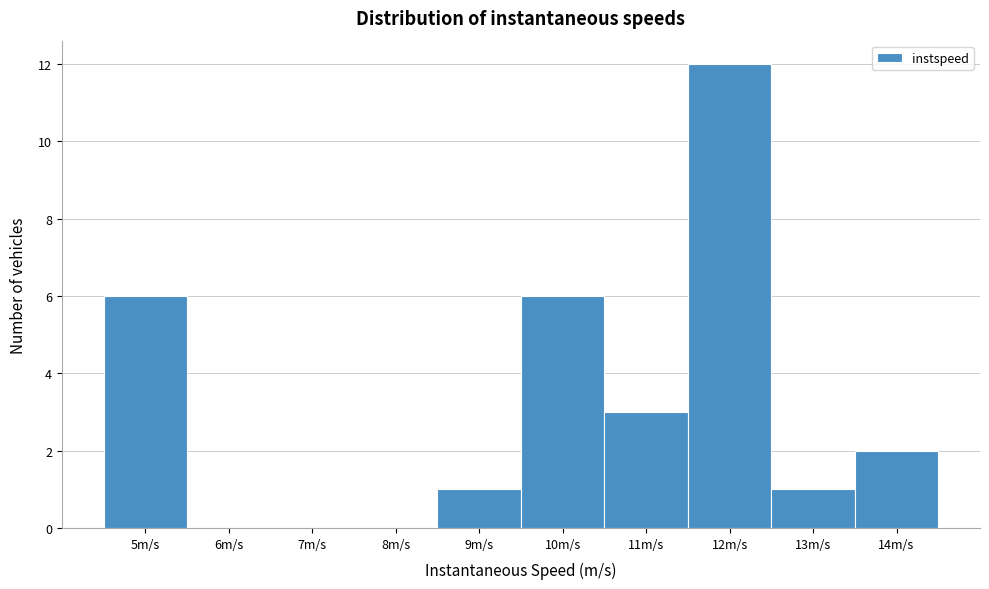

Reading right to left, extract all data points from this chart.

14m/s=2	13m/s=1	12m/s=12	11m/s=3	10m/s=6	9m/s=1	8m/s=0	7m/s=0	6m/s=0	5m/s=6